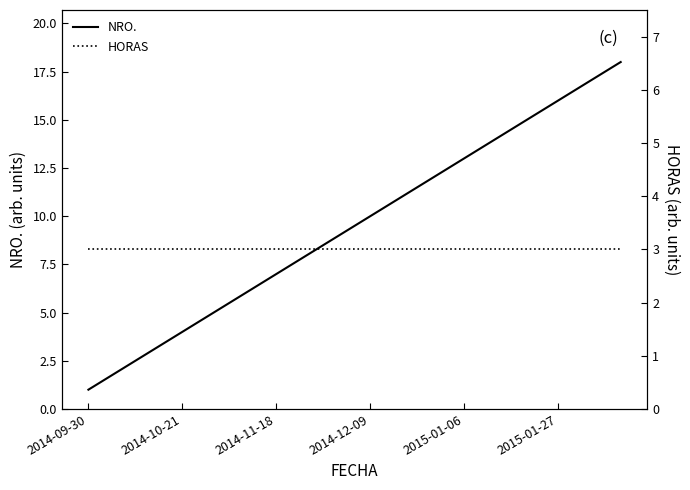

At how many categories does at least one series exceed 2?

18